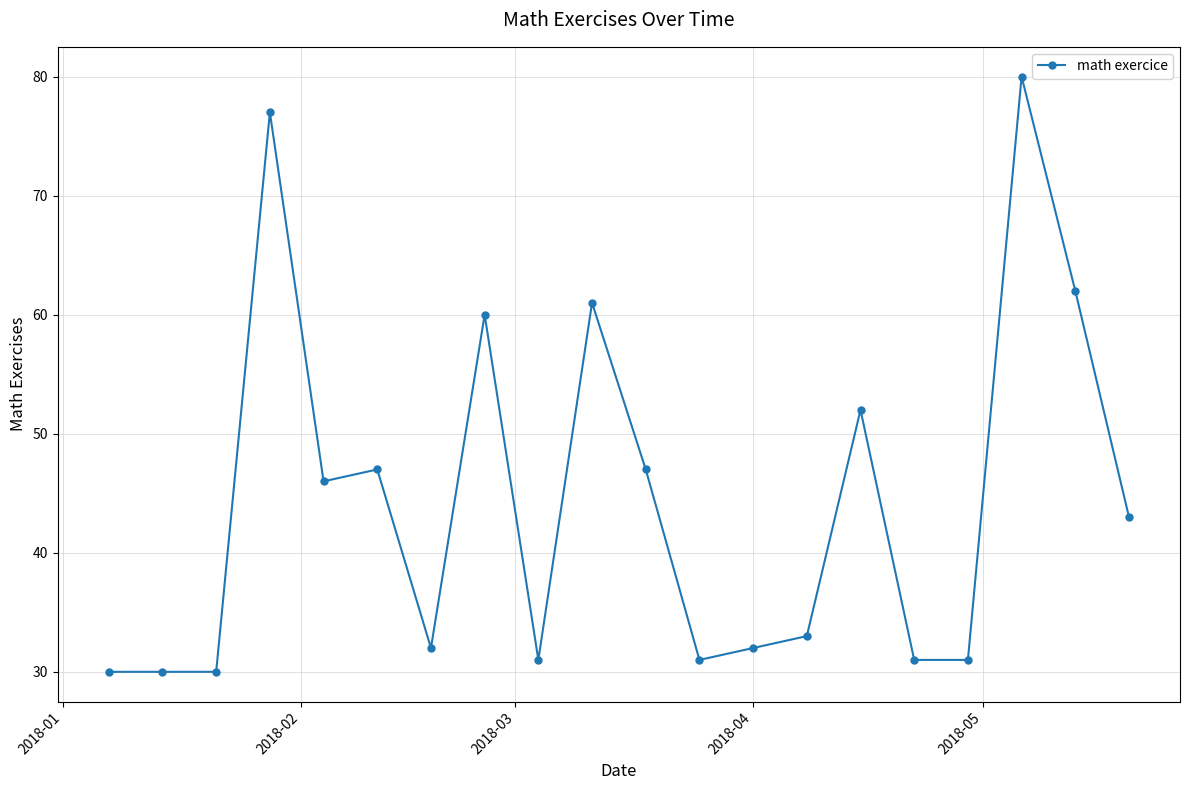

True or false: the data has more than 1 interior local peaks.

True